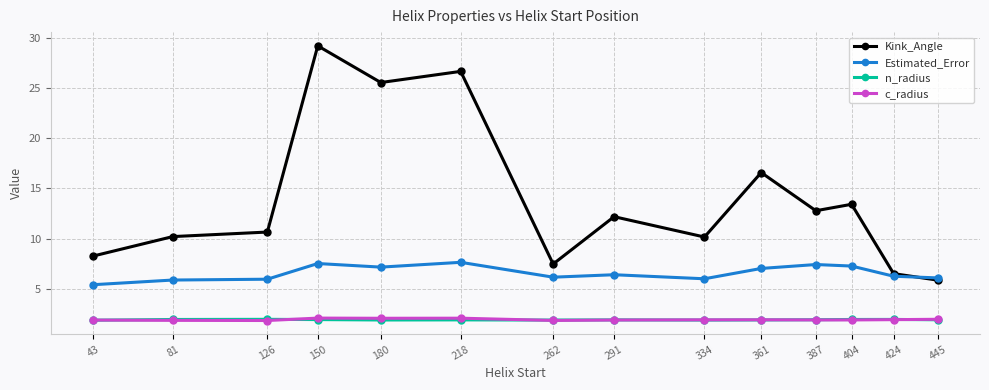

What is the total value across all series at 387?

24.0